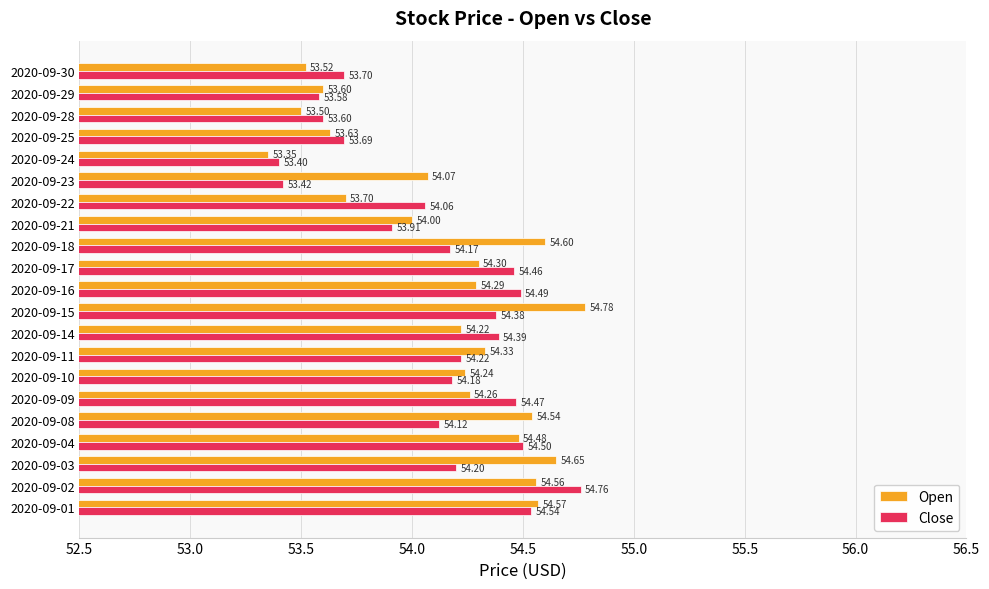

Rank the categories by Open value from highest to lowest.

2020-09-15, 2020-09-03, 2020-09-18, 2020-09-01, 2020-09-02, 2020-09-08, 2020-09-04, 2020-09-11, 2020-09-17, 2020-09-16, 2020-09-09, 2020-09-10, 2020-09-14, 2020-09-23, 2020-09-21, 2020-09-22, 2020-09-25, 2020-09-29, 2020-09-30, 2020-09-28, 2020-09-24